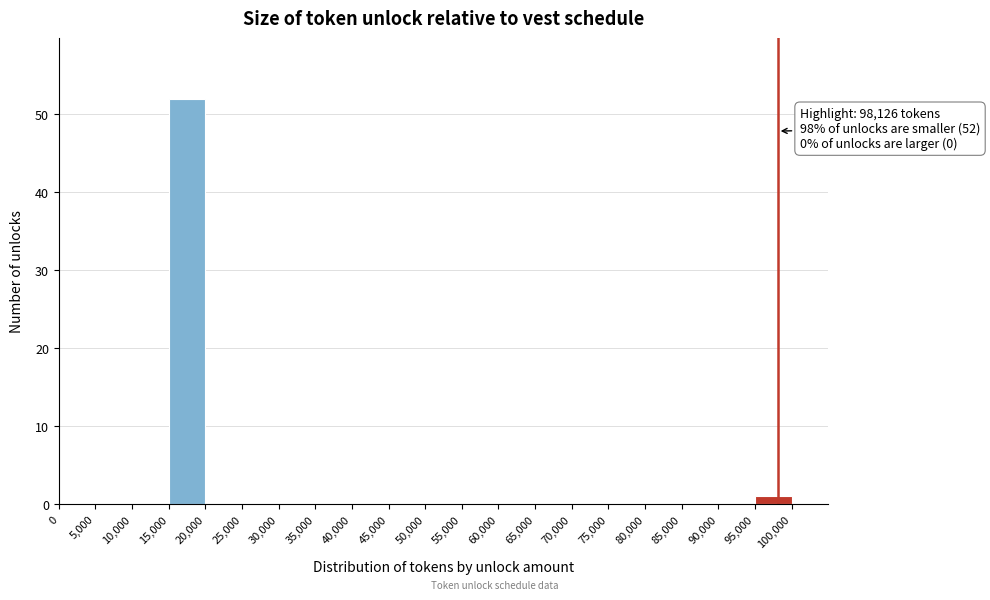

Which range on the x-axis has the tallest bar?

15000 to 20000